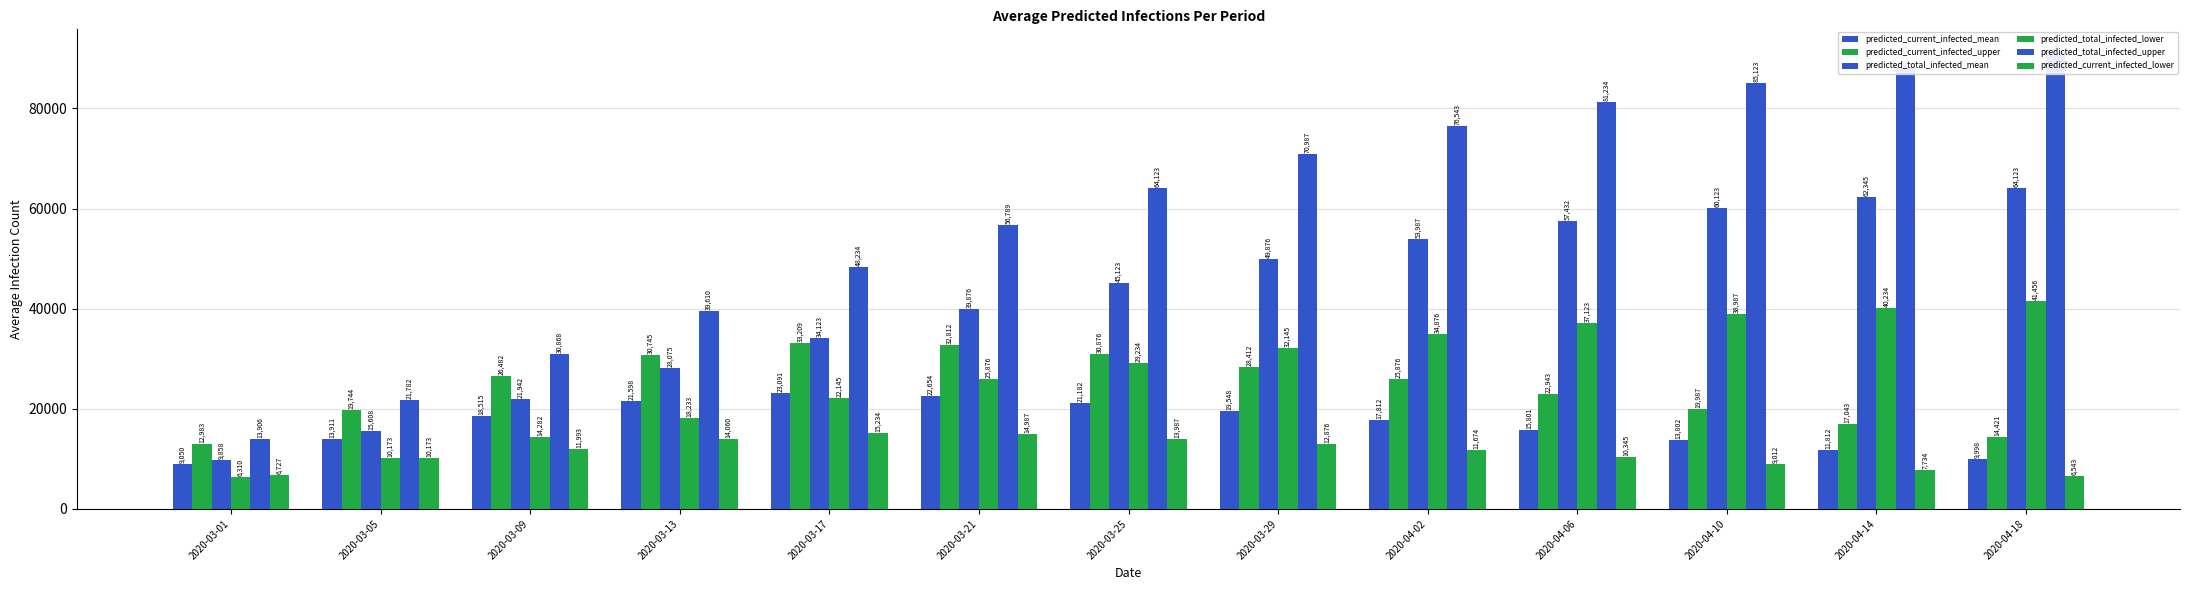

Is it true that predicted_current_infected_upper equals 28412 at 2020-03-29?

True